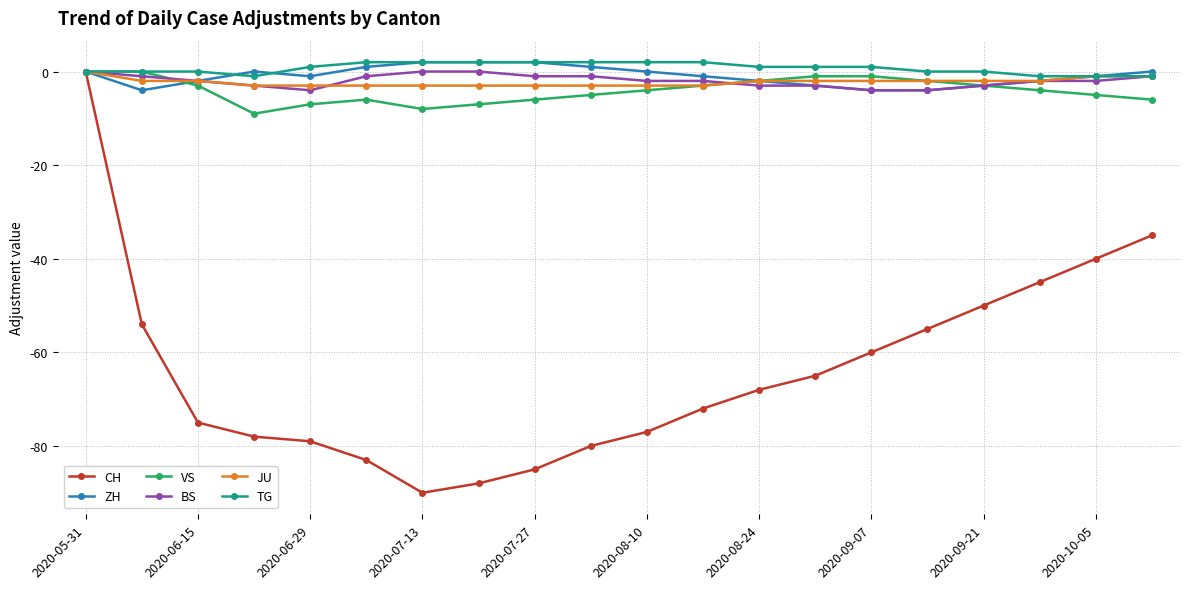

What is the value of the JU point at the 11th from the left?

-3